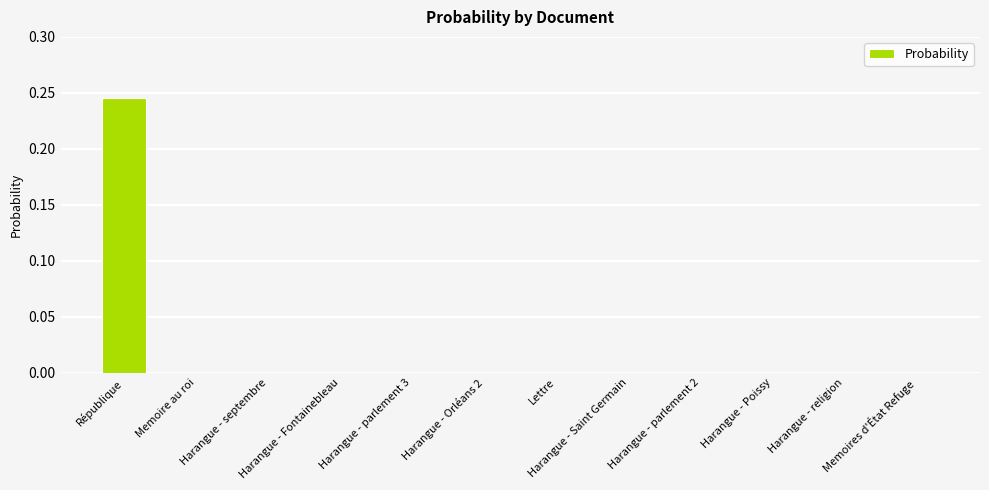

How many series are shown in this chart?

1